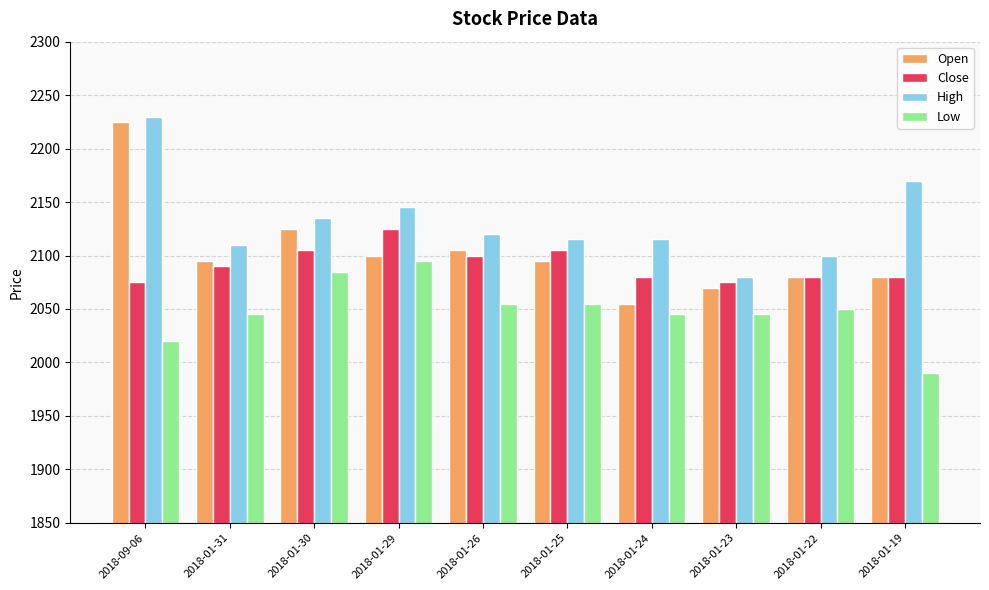

What is the total value across all series at 2018-01-22?

8310